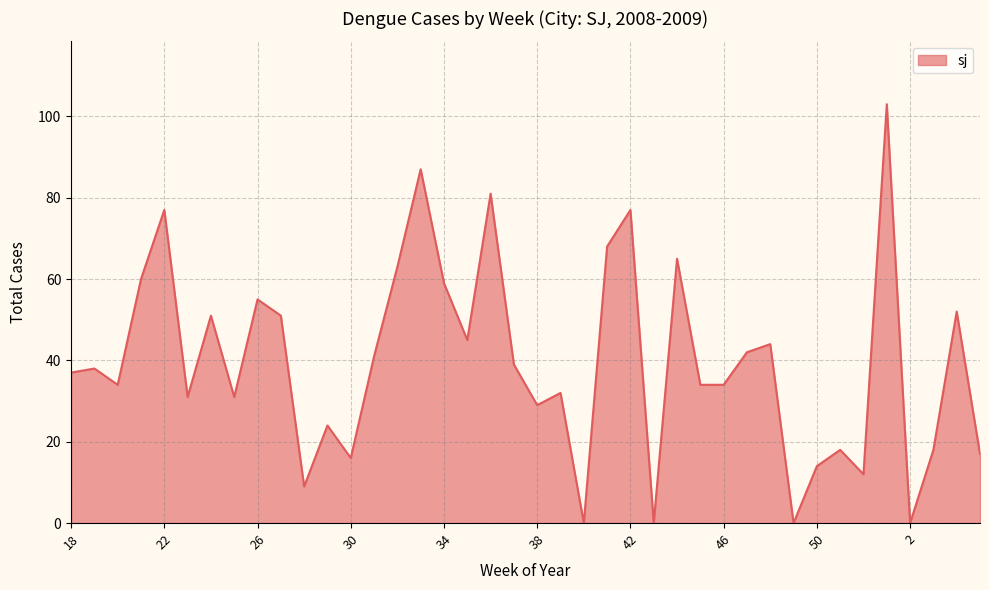

What is the sum of all values?

1588